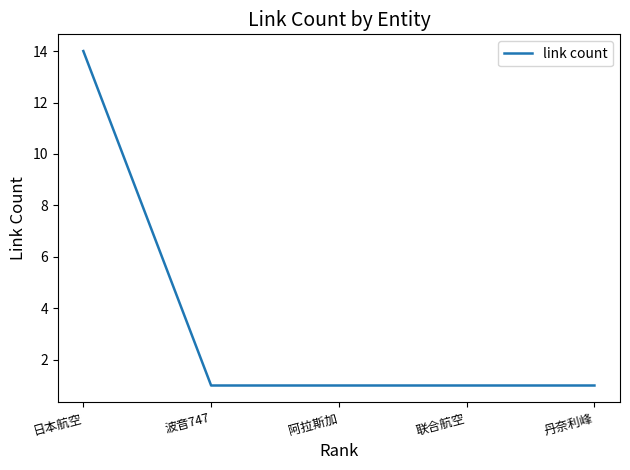

What is the ratio of the value at 联合航空 to the value at 丹奈利峰?

1.0